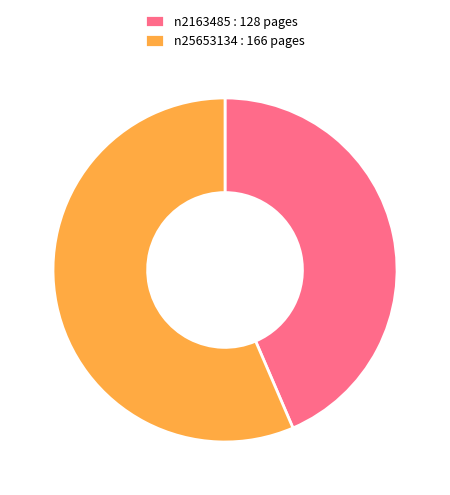

Which has a higher value, n2163485 or n25653134?

n25653134